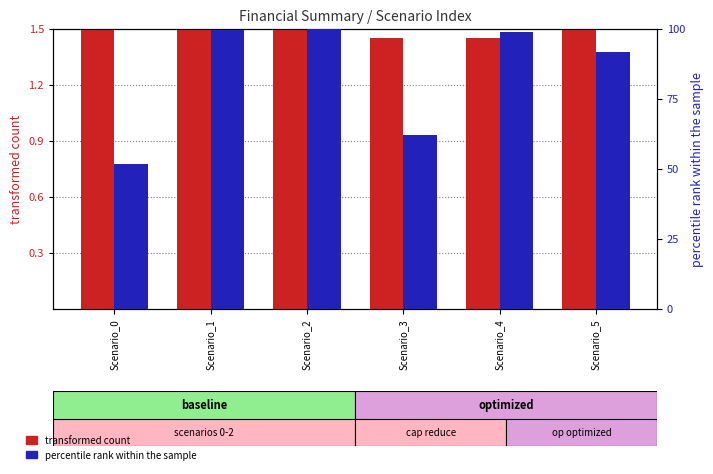

What is the approximate value of percentile rank within the sample at Scenario_0?

51.8